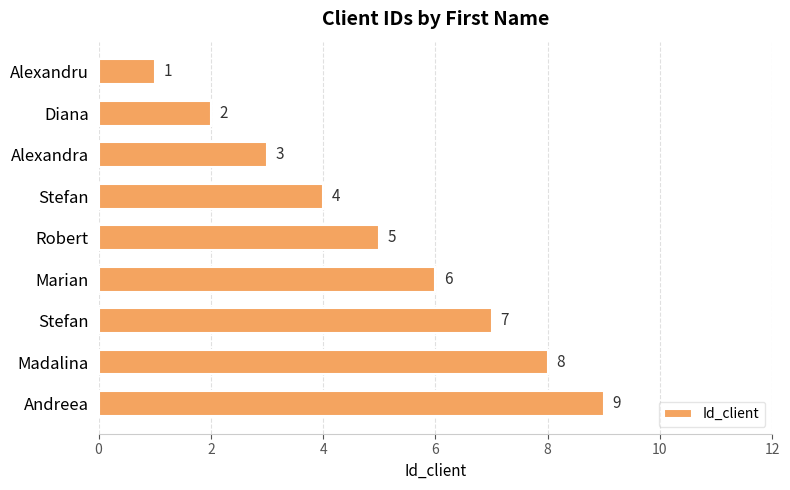

How many categories are shown in the chart?

9